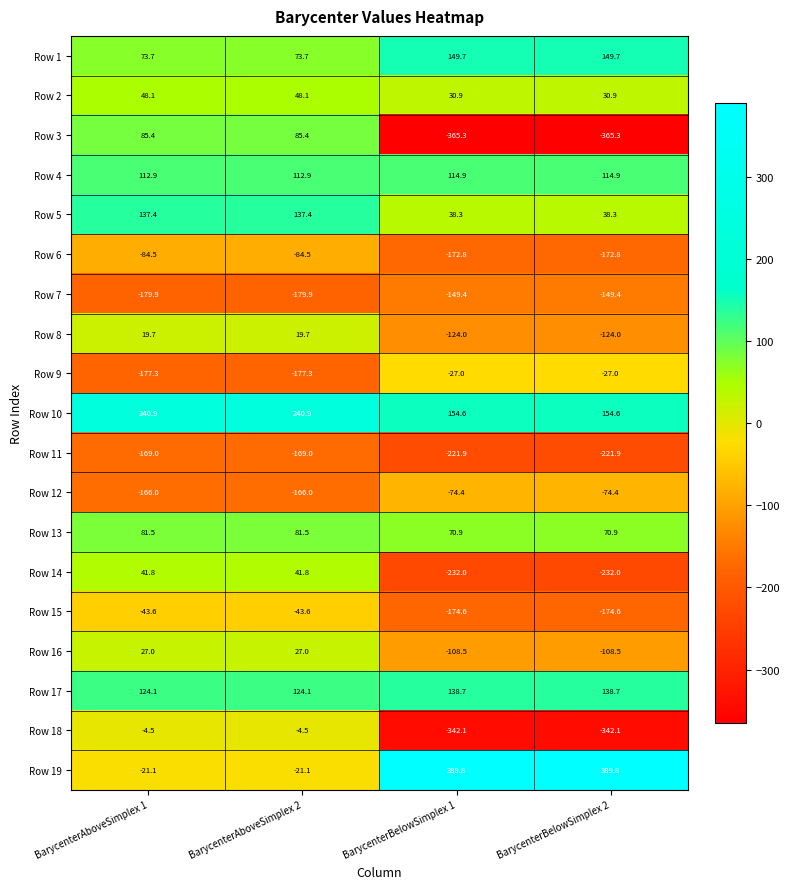

List the series in order of their peak value, lowest first.

Row 11, Row 7, Row 6, Row 12, Row 15, Row 9, Row 18, Row 8, Row 16, Row 14, Row 2, Row 13, Row 3, Row 4, Row 5, Row 17, Row 1, Row 10, Row 19